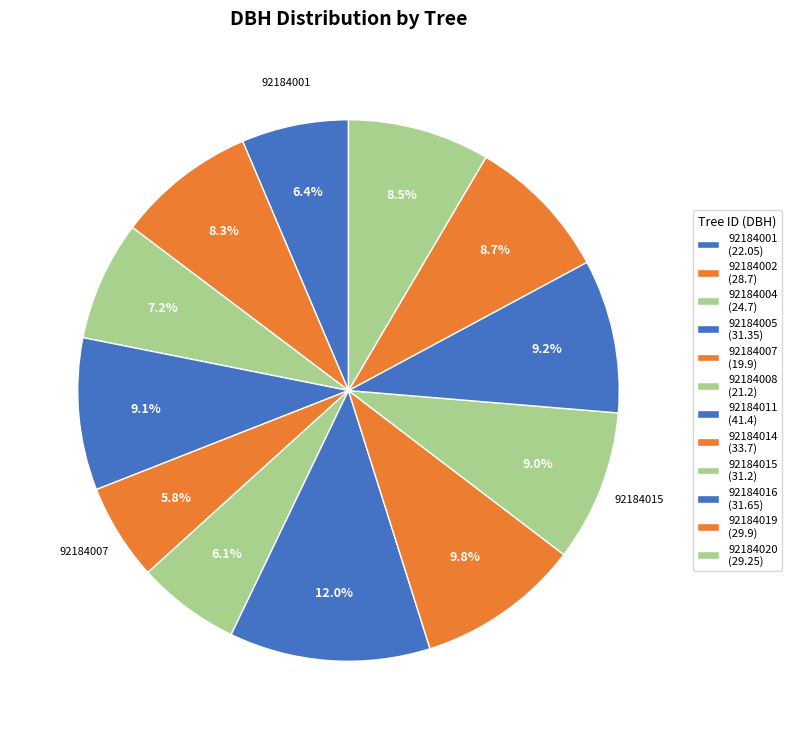

What portion of the pie excludes 92184002?

91.7%